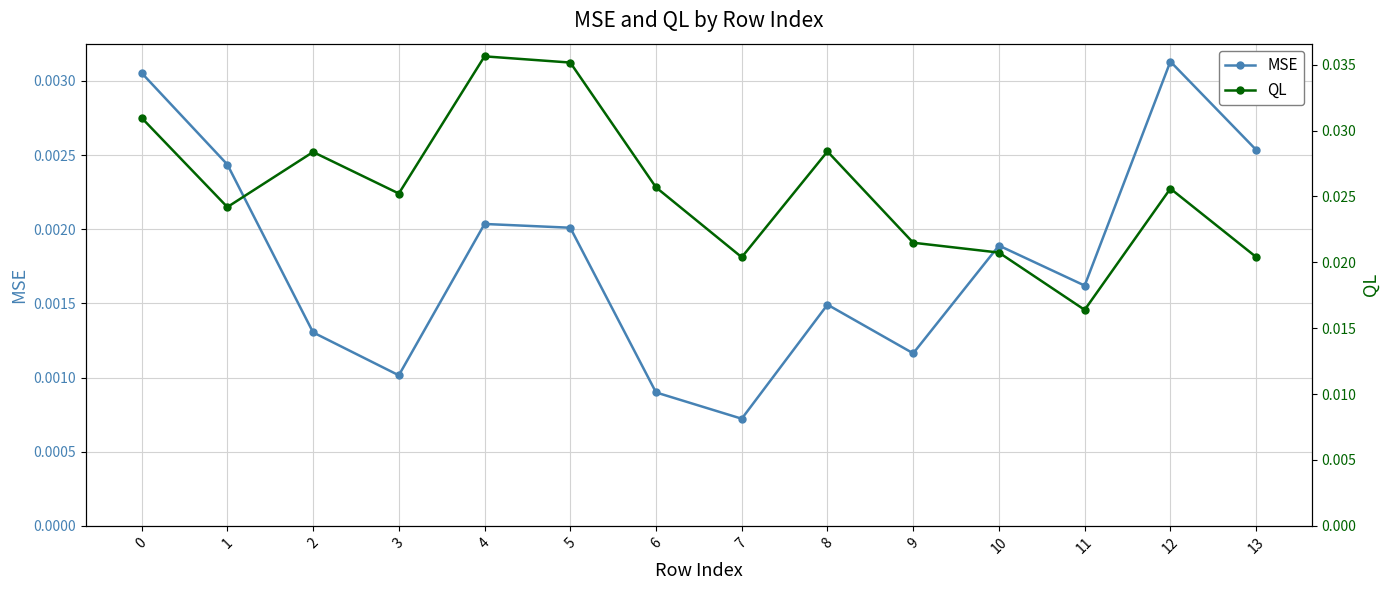

True or false: MSE has more than 0 interior local peaks.

True